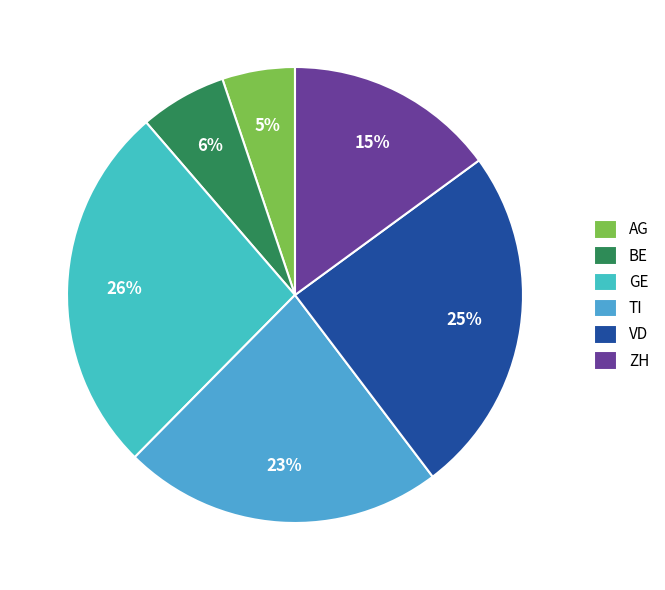

Is it true that GE is 26% of the pie?

True